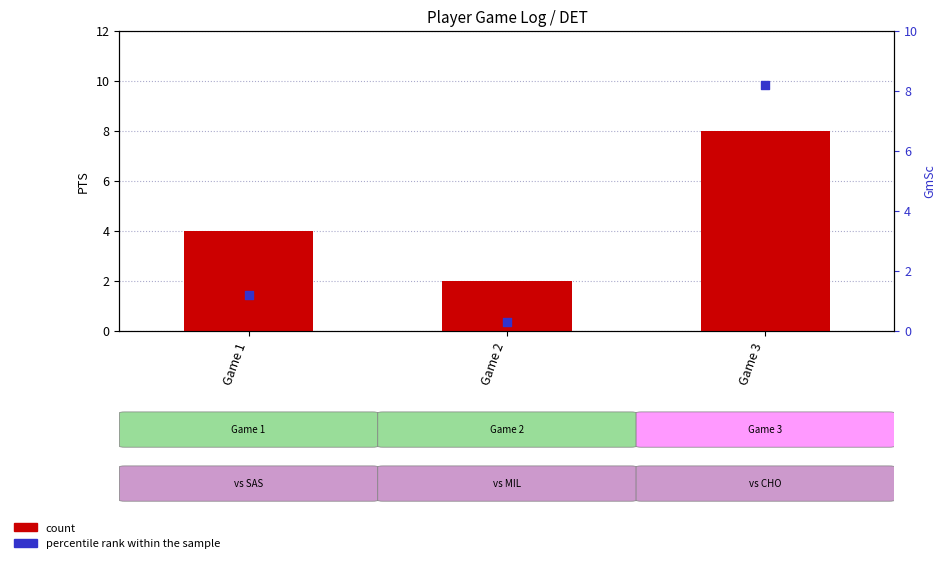

What are all the series names shown in the legend?

count, percentile rank within the sample